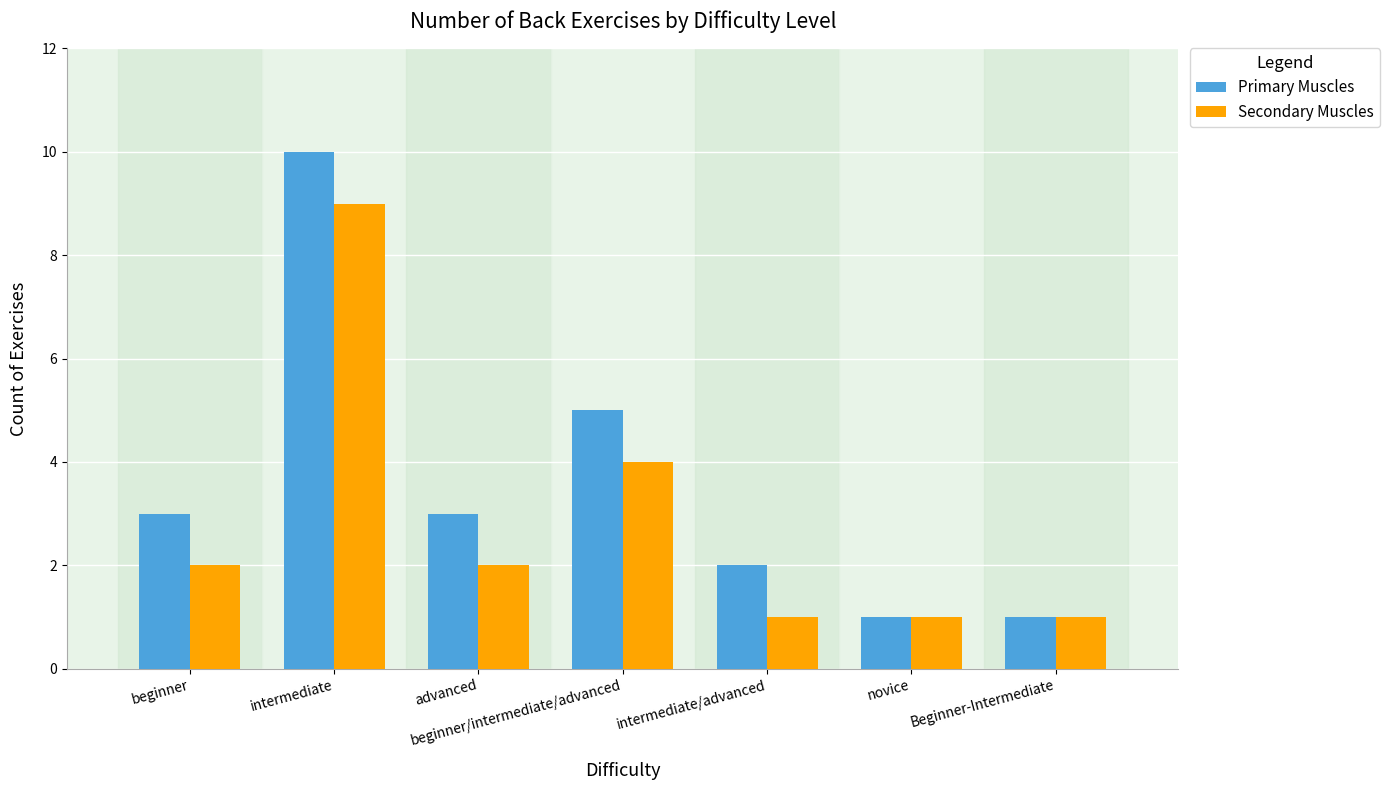

Which series has the largest range (max minus min)?

Primary Muscles